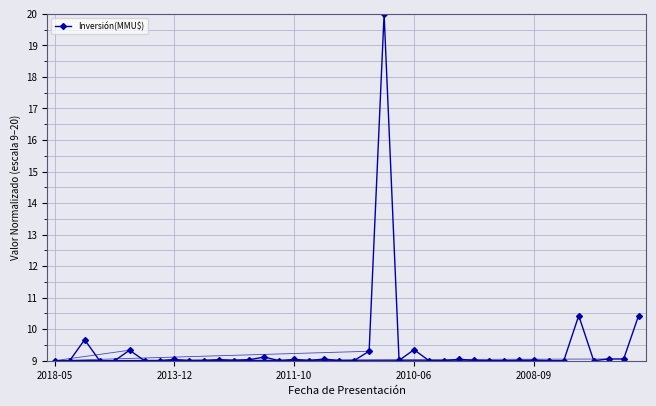

What is the minimum value shown in the chart?

9.0